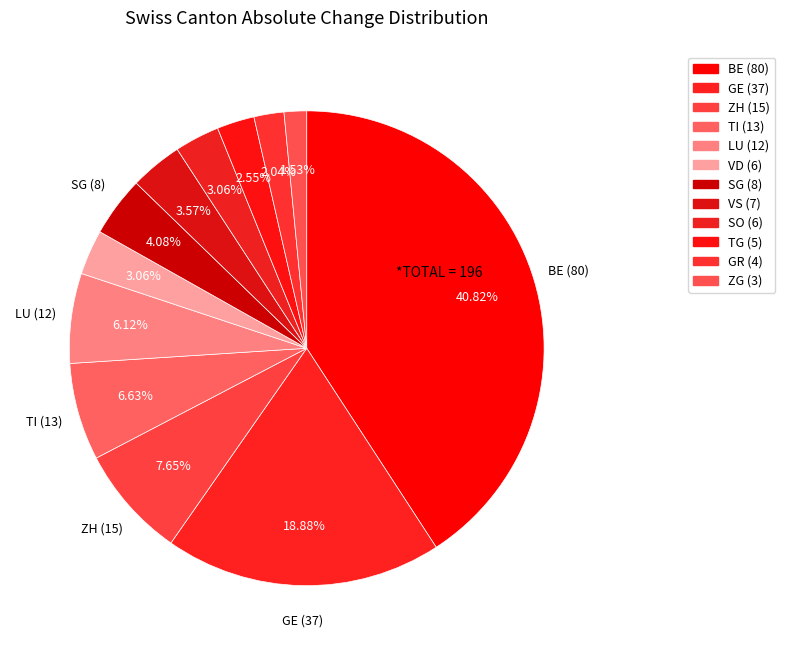

Count the number of slices in the pie.

12